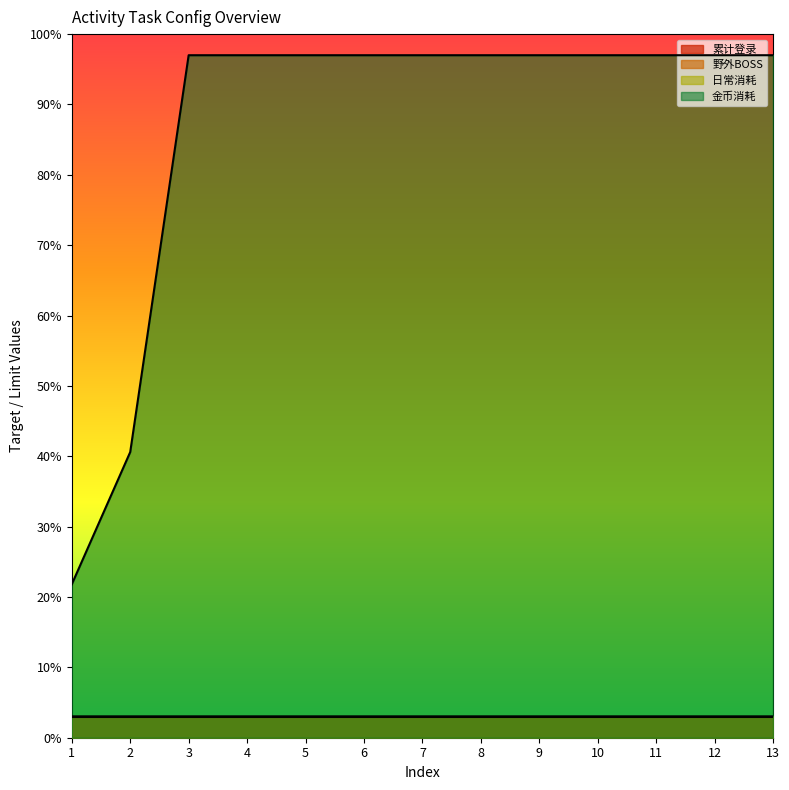

What is the spread (max minus min) of values at 1?

0.2